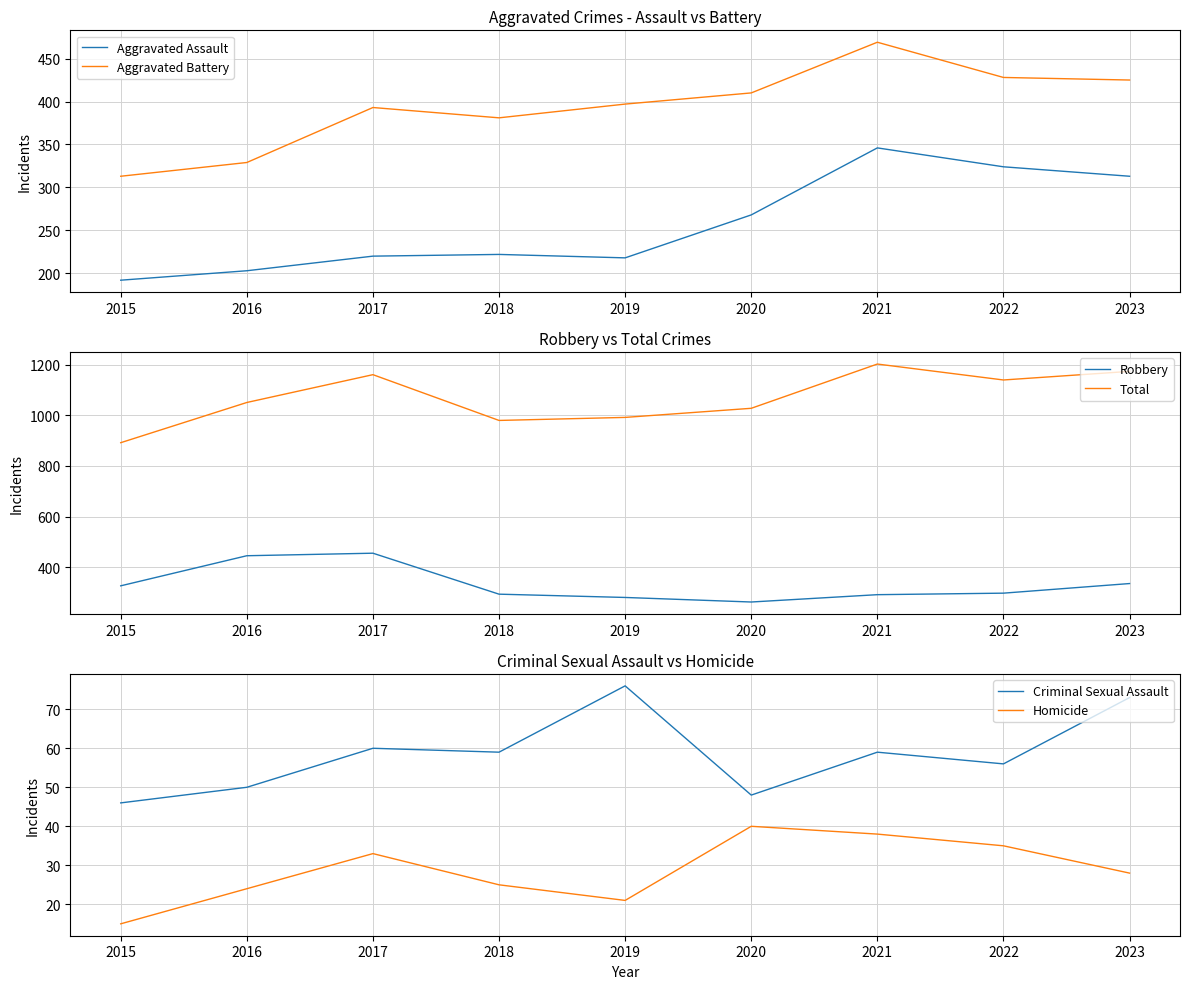

Which series has the largest total across all categories?

Total